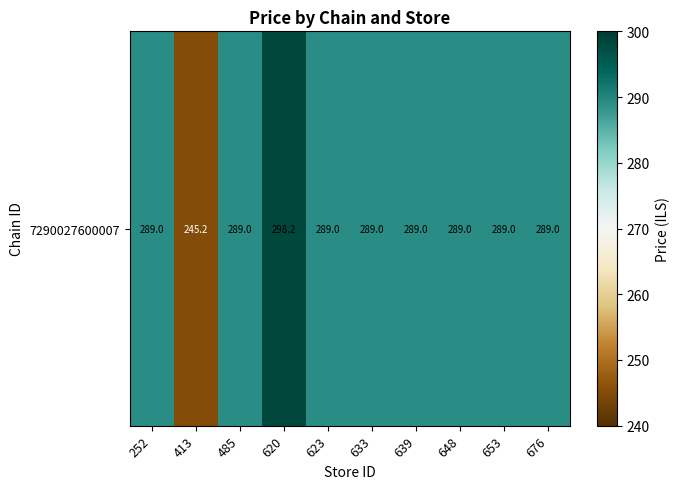

Which category has the lowest value across all series?

413